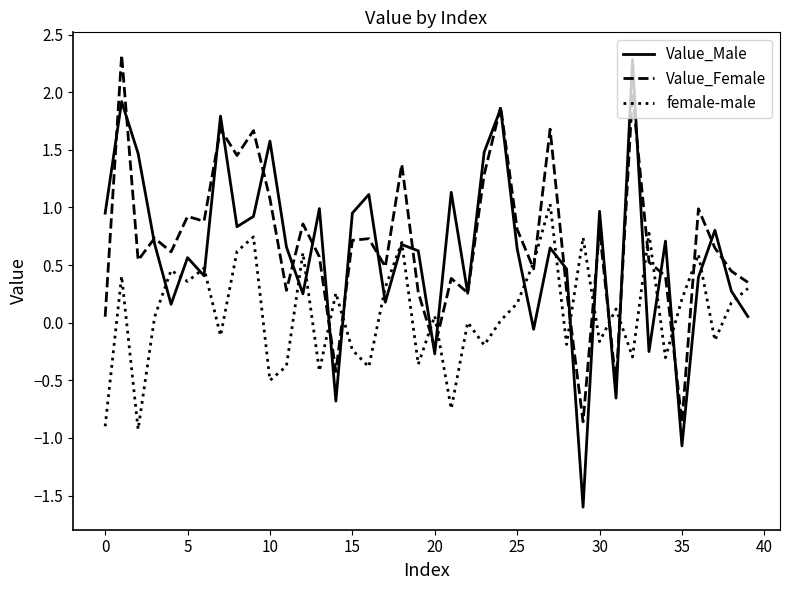

What is the minimum value for Value_Male?

-1.6